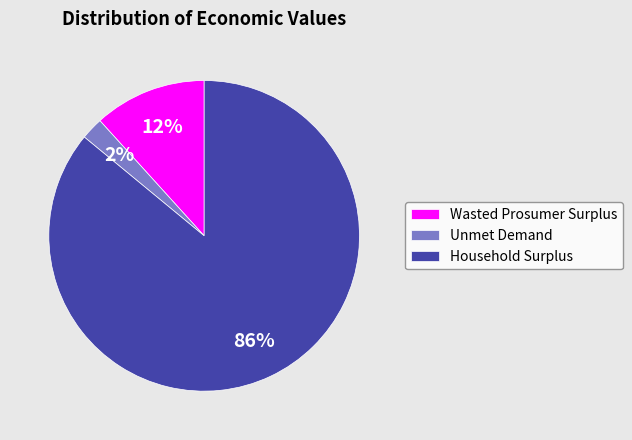

Between Wasted Prosumer Surplus and Unmet Demand, which is larger?

Wasted Prosumer Surplus